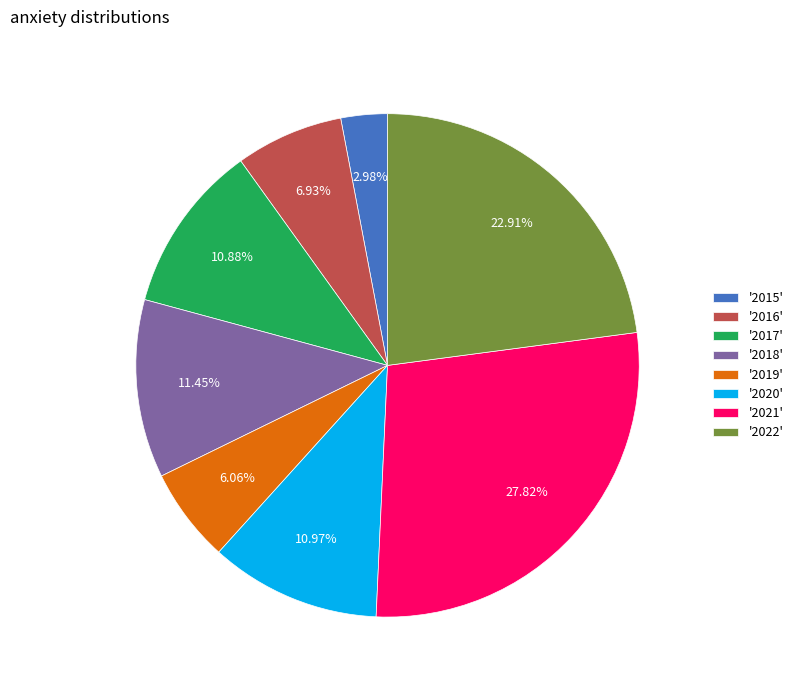

How many slices are in this pie chart?

8